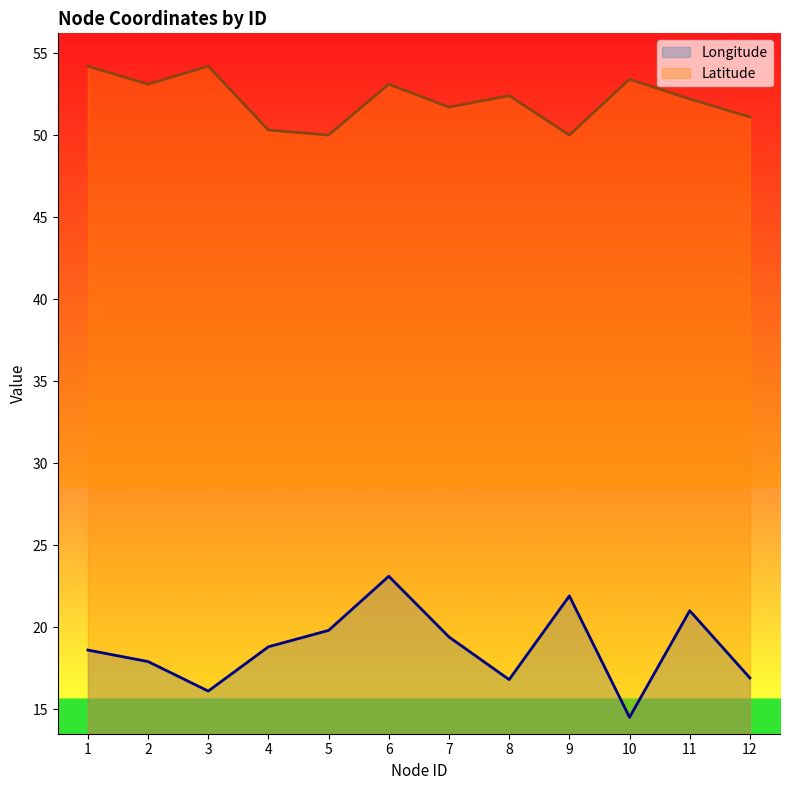

What is the greatest value displayed?

54.2